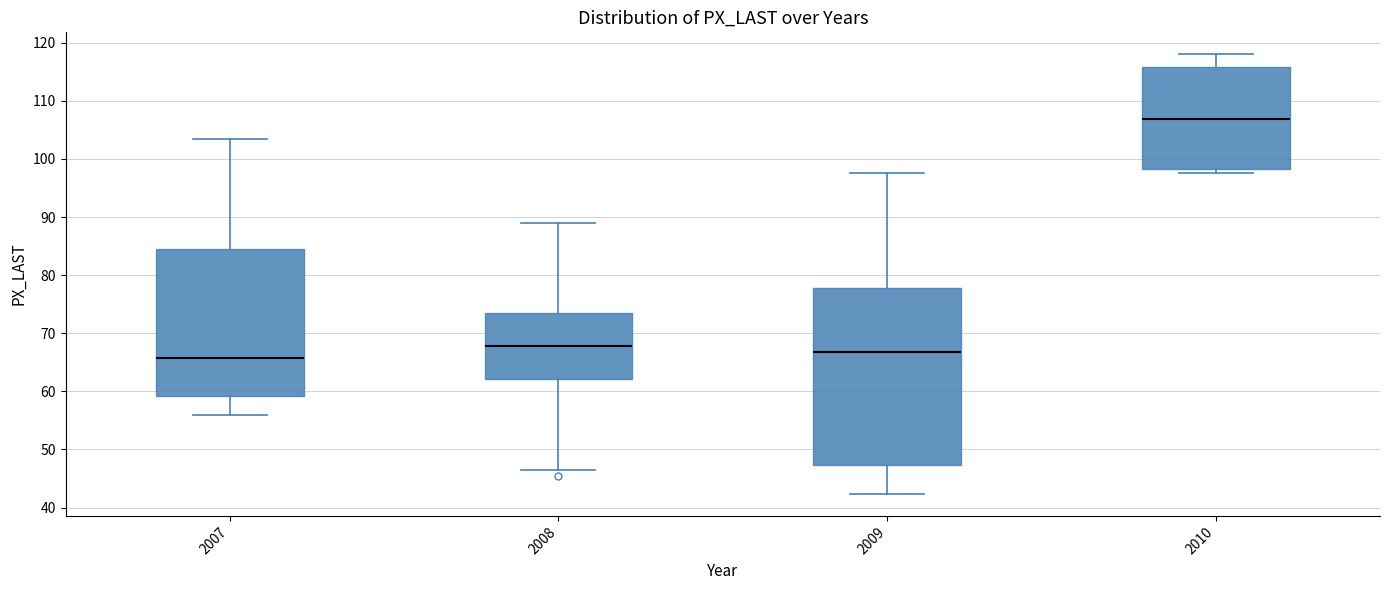

Reading left to right, transcribe this box plot: for each box, give where its median line is, the range the box spans, and where its two whiskers end, as read against the y-axis. The values are not printed on the chart, so give them approximately, as read against the axis.

2007: median 66, box 59 to 85, whiskers 56 to 103
2008: median 68, box 62 to 73, whiskers 47 to 89
2009: median 67, box 47 to 78, whiskers 42 to 98
2010: median 107, box 98 to 116, whiskers 98 (just below the box's lower edge) to 118